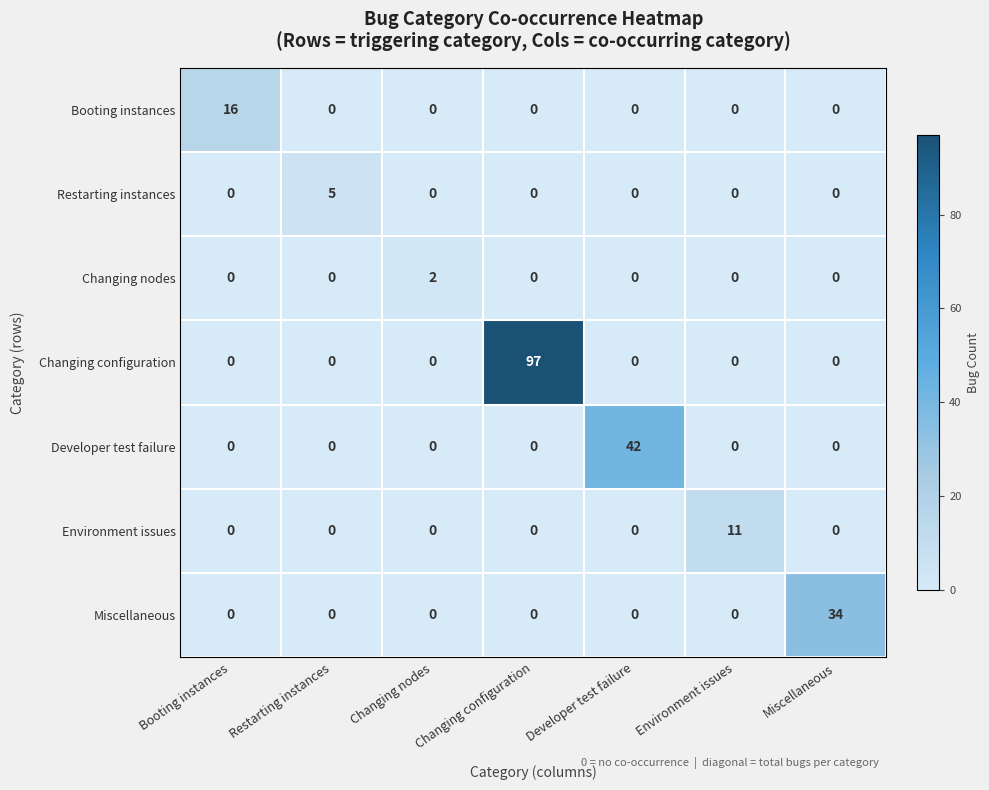

What is the total value across all series at Environment issues?

11